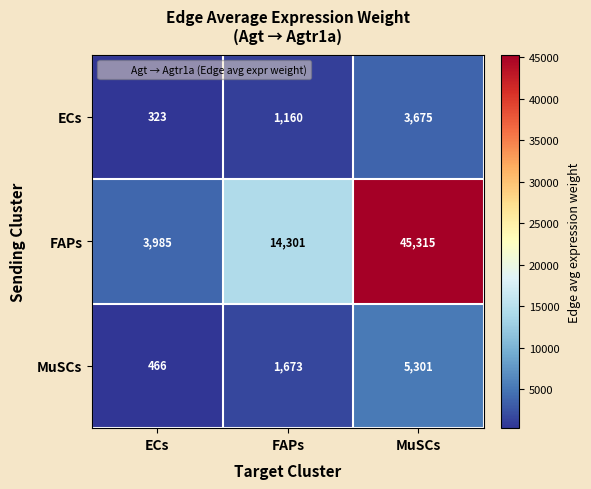

True or false: MuSCs has a value of 2458 at FAPs.

False